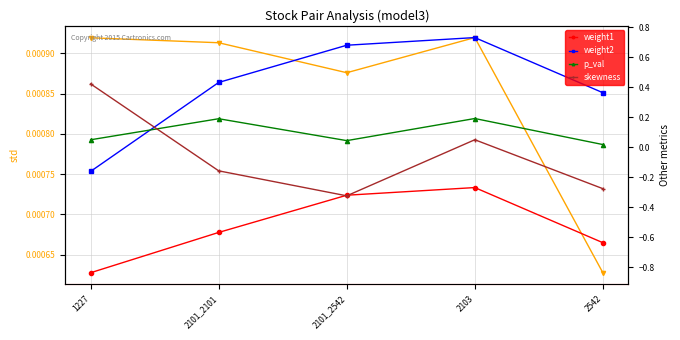

Where is the first local minimum for p_val?

2101_2542